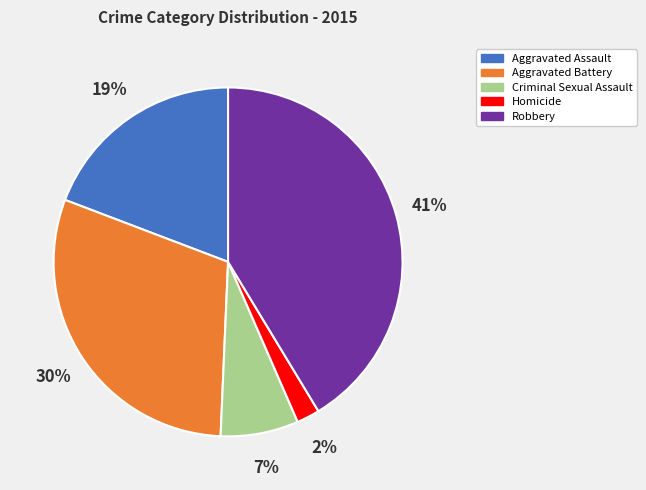

Does Aggravated Assault account for over 50% of the chart?

No